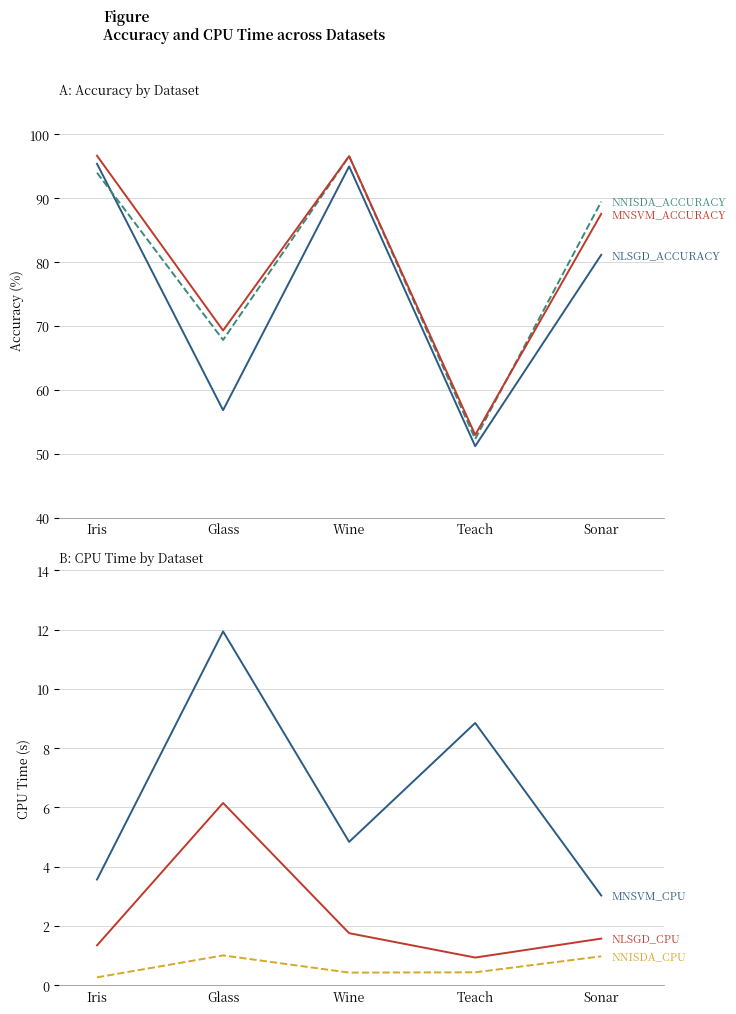

What is the value of the MNSVM_CPU point at the 3rd from the left?

4.8